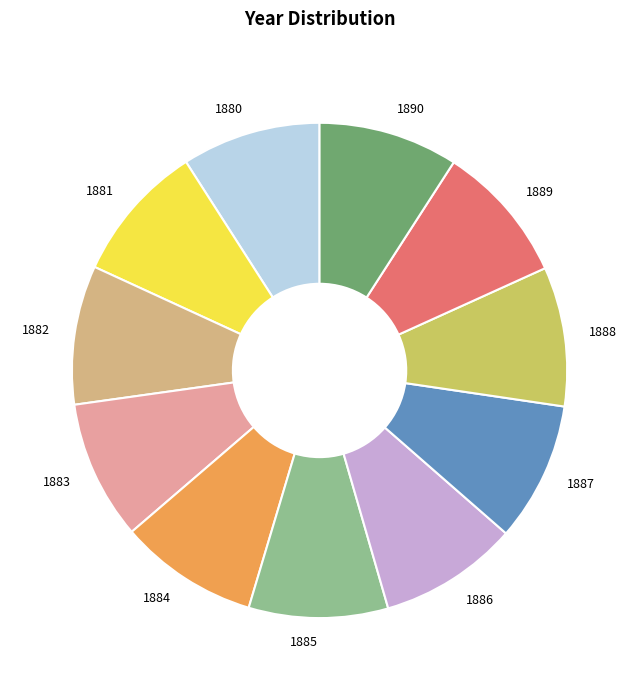

What is the ratio of the value at 1889 to the value at 1882?

1.0